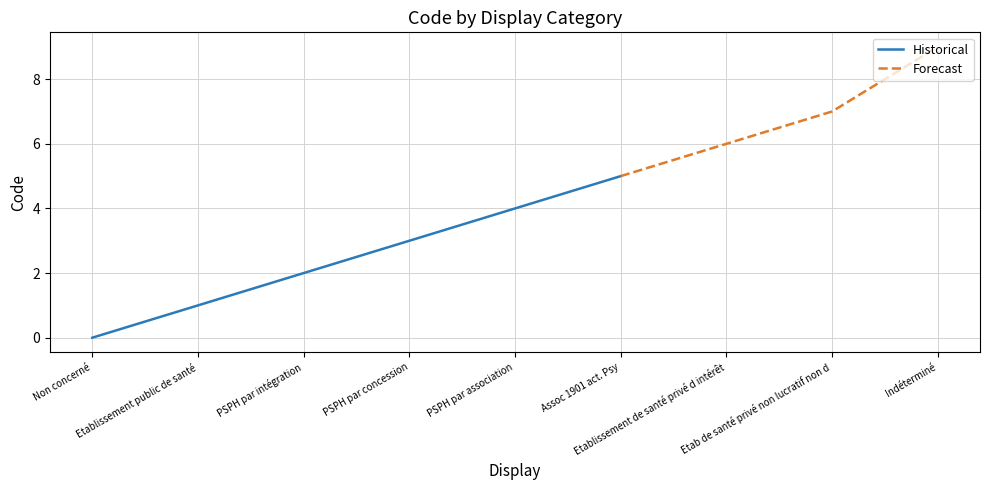

What is the change in value from Non concerné to Etab de santé privé non lucratif non d?

+7